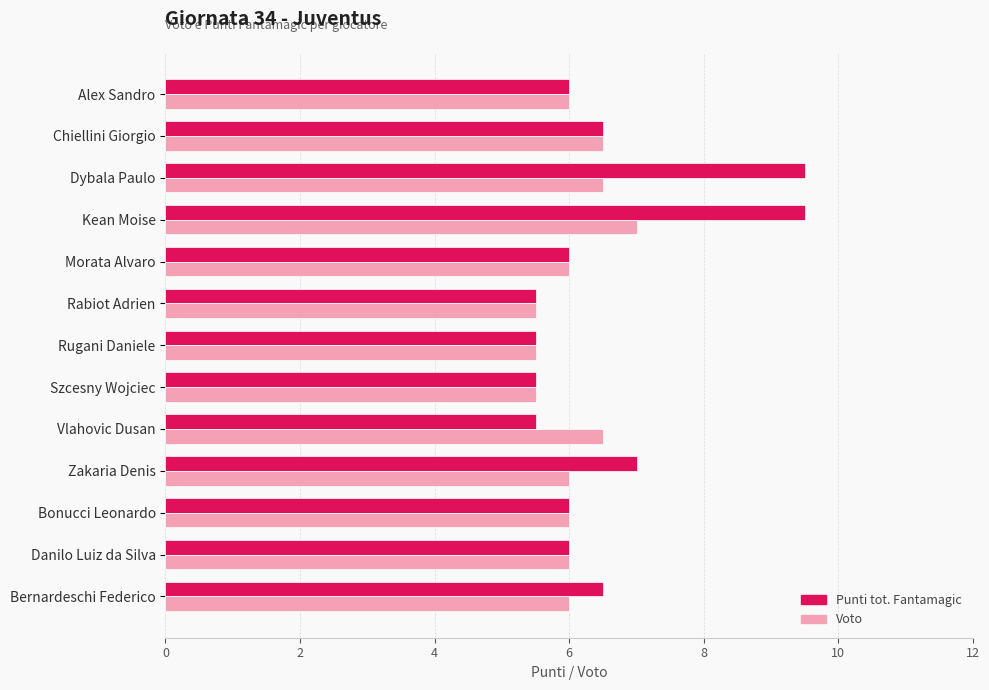

What is the highest value of the Voto series?

7.0